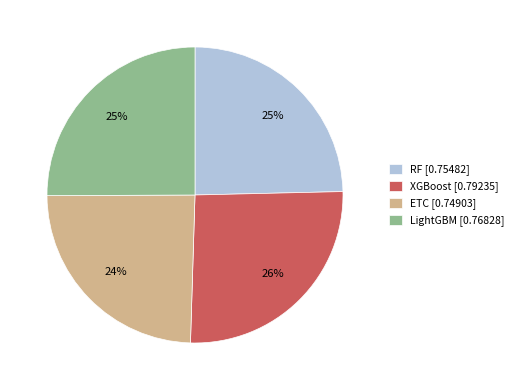

To the nearest percent, what portion does RF [0.75482] represent?

25%